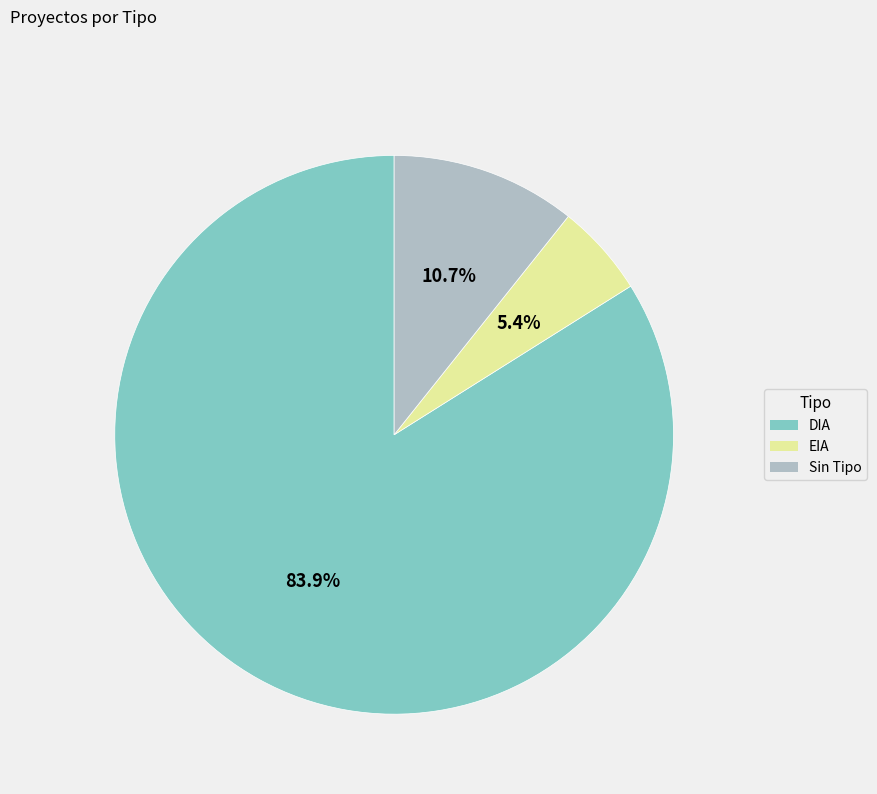

Is there any slice that represents more than half of the pie?

Yes